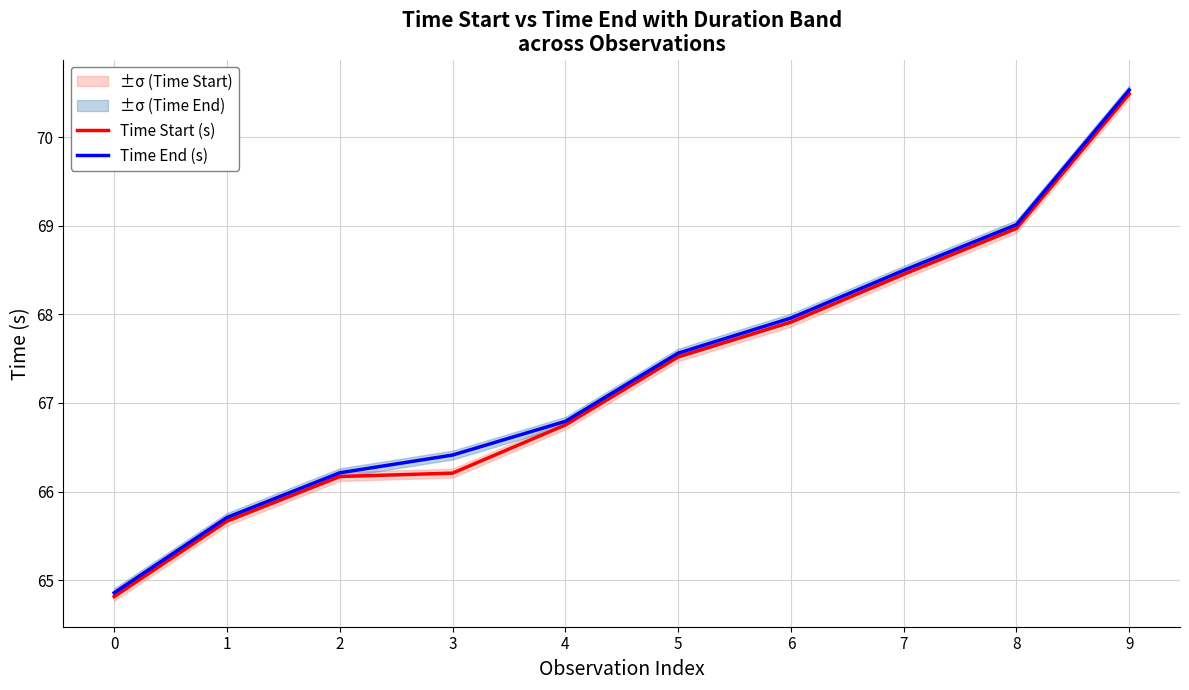

Which series has the largest total across all categories?

Time End (s)